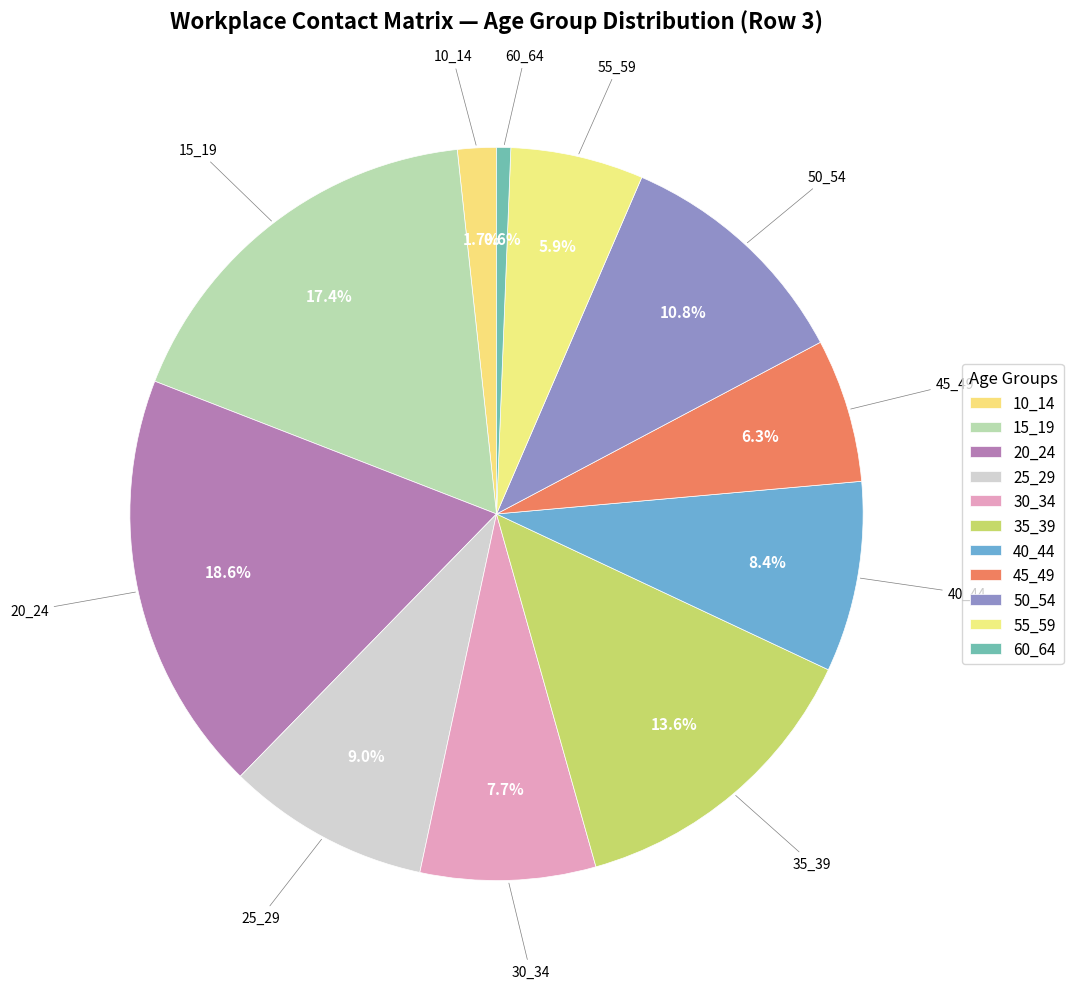

How many slices are in this pie chart?

11